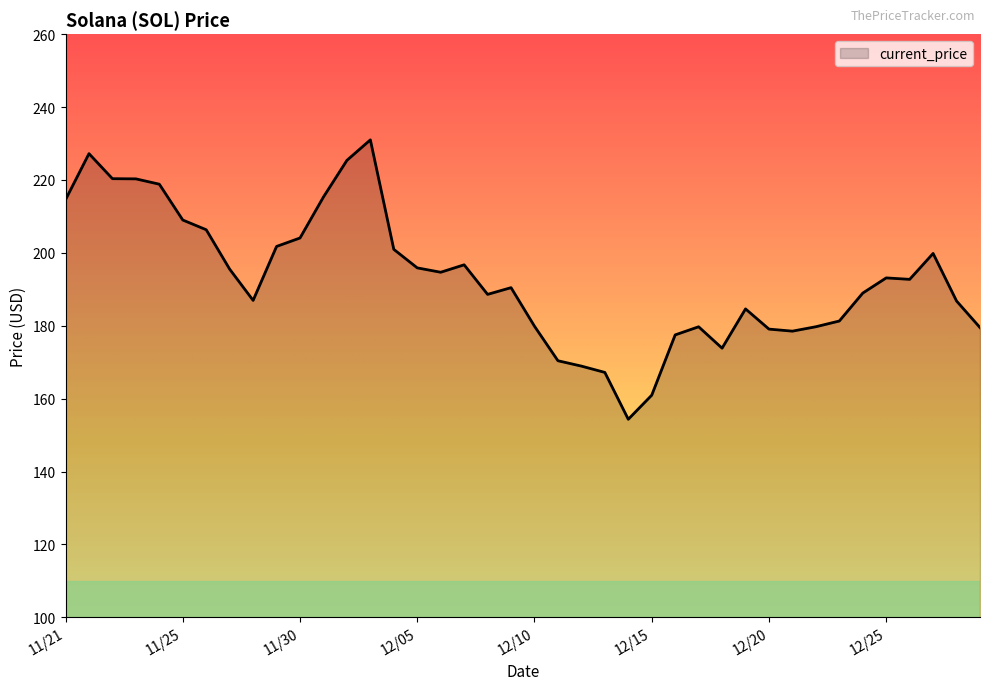

What is the minimum value shown in the chart?

154.3